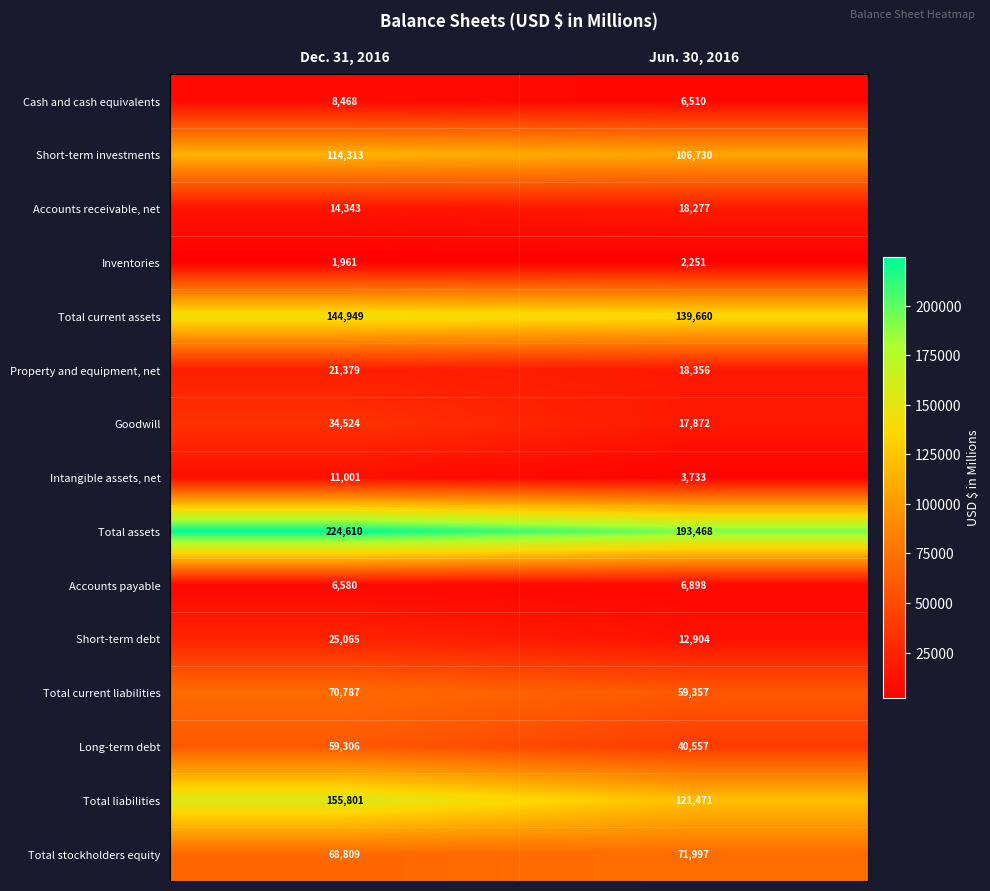

Which series changed the most between Dec. 31, 2016 and Jun. 30, 2016?

Total liabilities